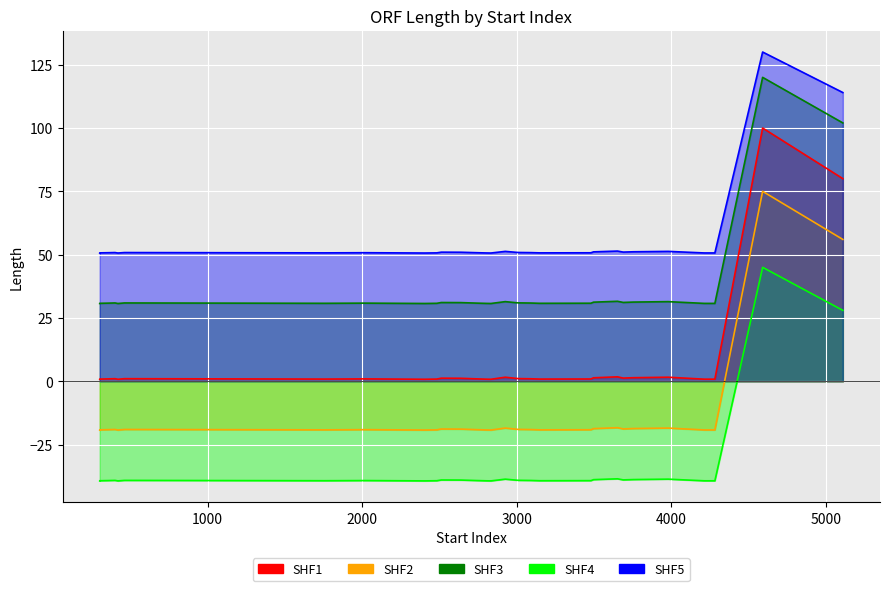

At which category does the chart reach its peak across all series?

4590